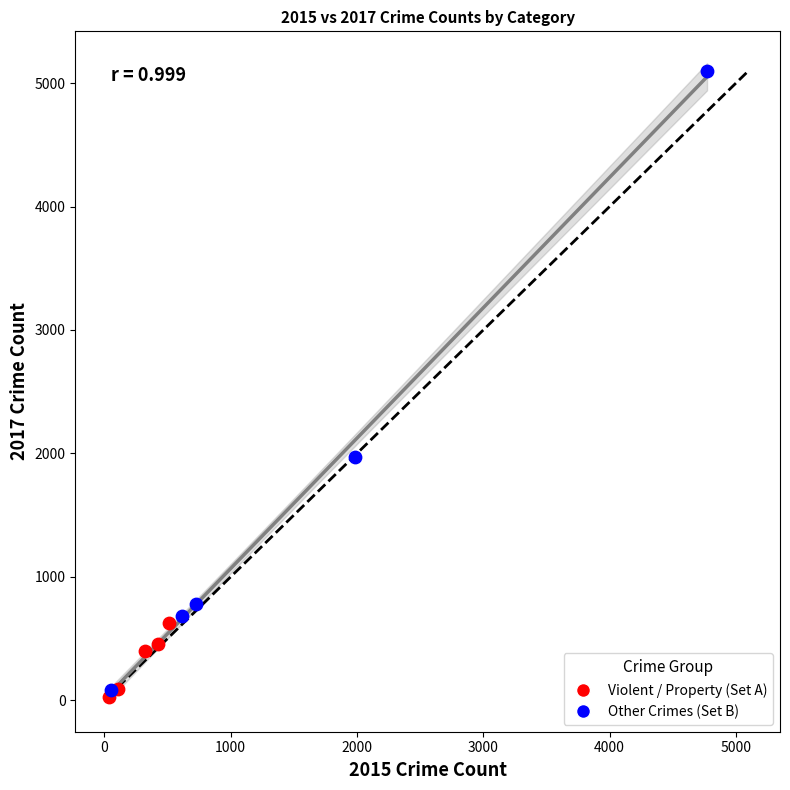

Which series contains the highest Y value?

Other Crimes (Set B)